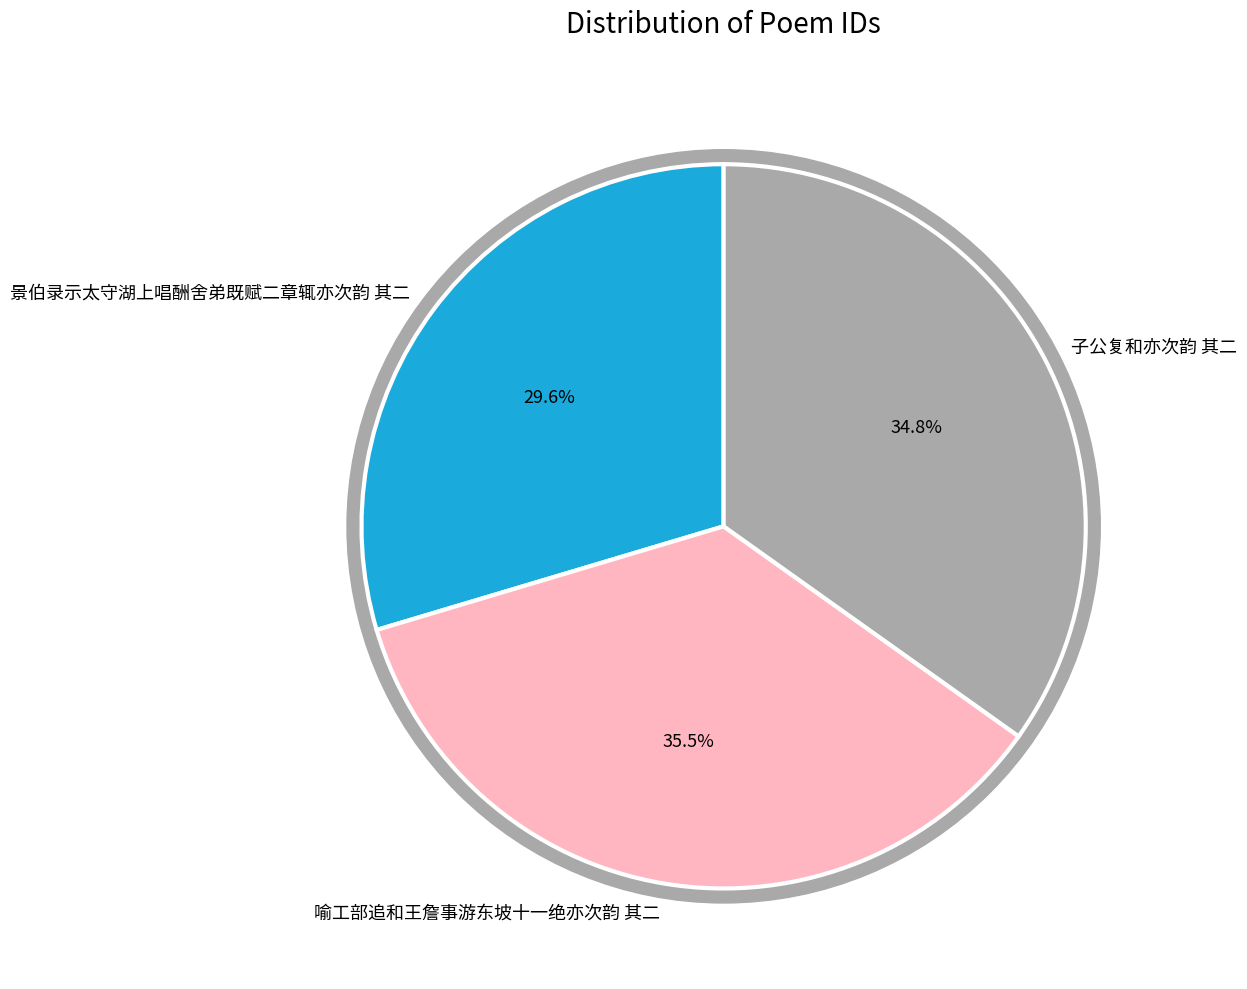

How much of the chart is everything except 景伯录示太守湖上唱酬舍弟既赋二章辄亦次韵 其二?

70.4%